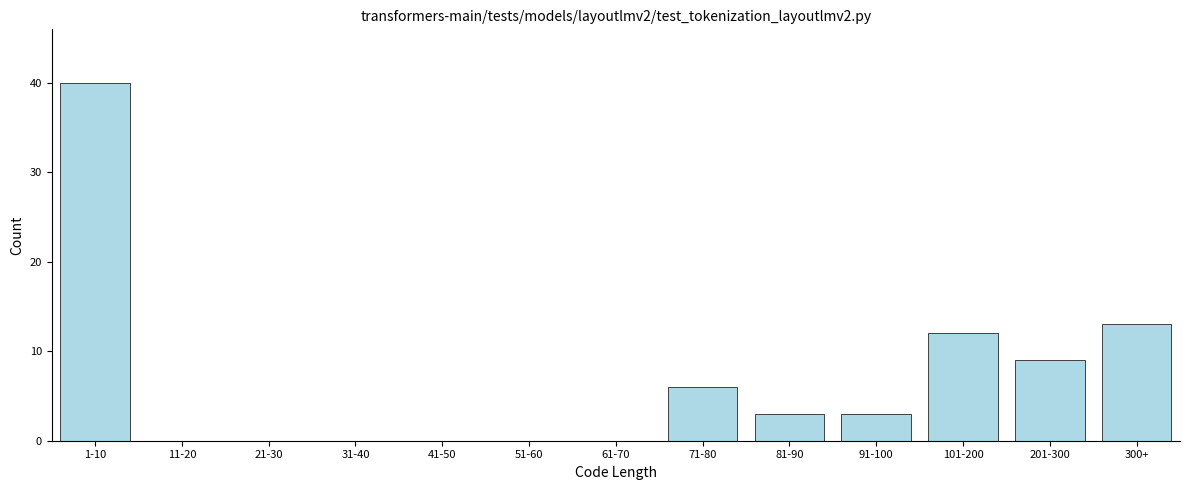

Reading left to right, extract all data points from this chart.

1-10=40	11-20=0	21-30=0	31-40=0	41-50=0	51-60=0	61-70=0	71-80=6	81-90=3	91-100=3	101-200=12	201-300=9	300+=13